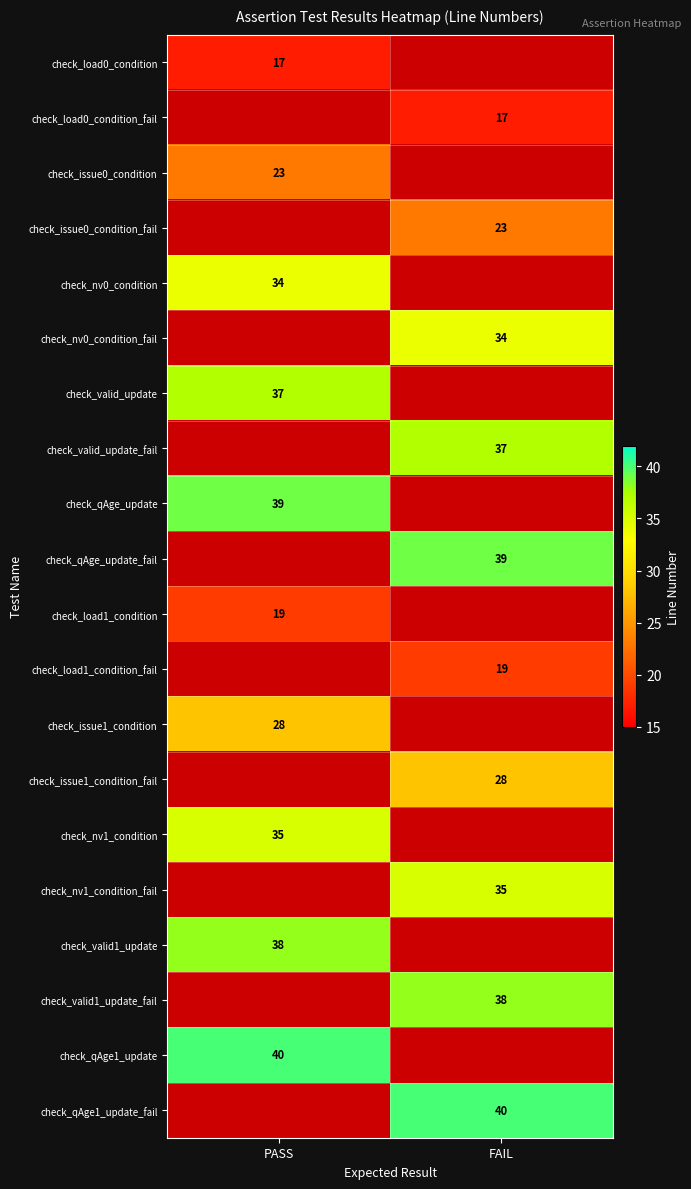

The value of check_valid1_update at PASS is 68. True or false?

False